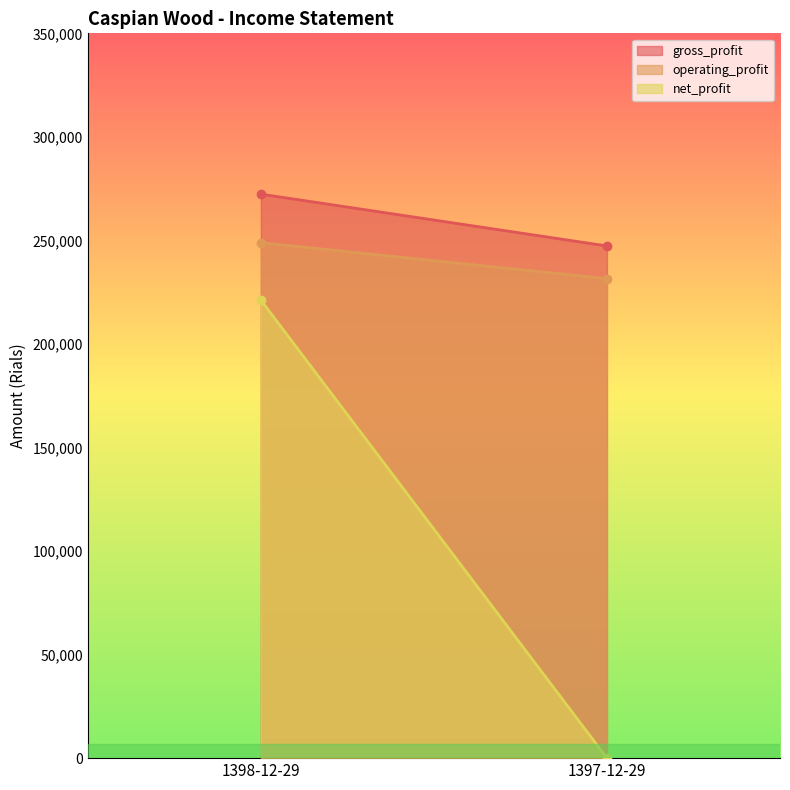

Reading right to left, transcribe all the data shown in this chart.

gross_profit: 247329	272367
operating_profit: 231532	248912
net_profit: 0	221174